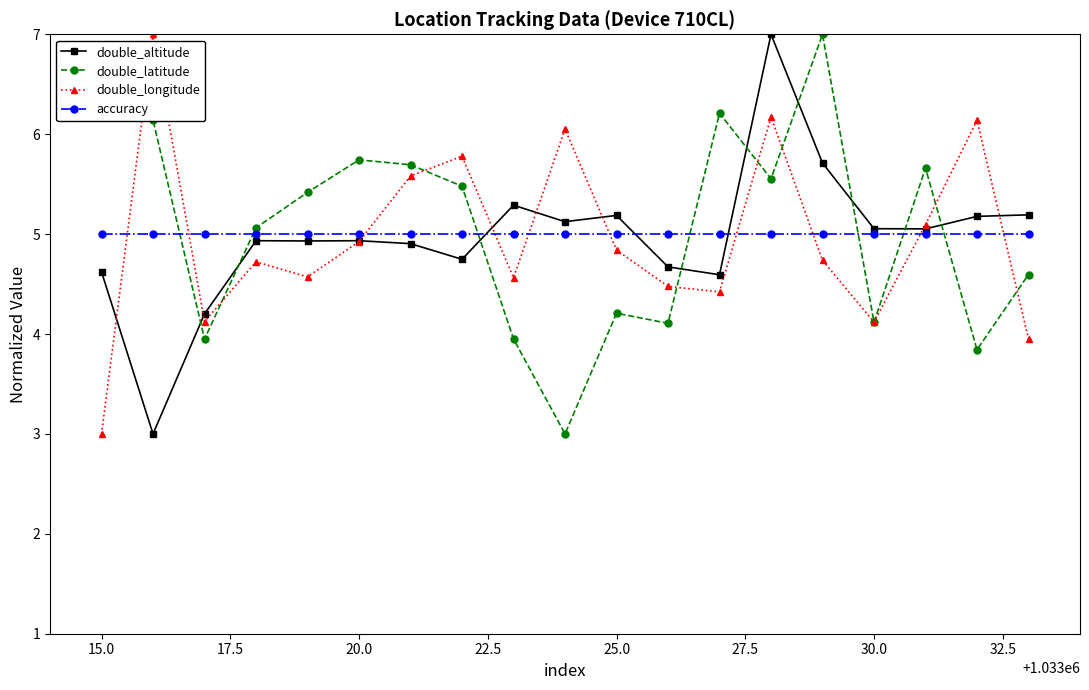

Which series ends up on top after the final intersection of accuracy and double_longitude?

accuracy